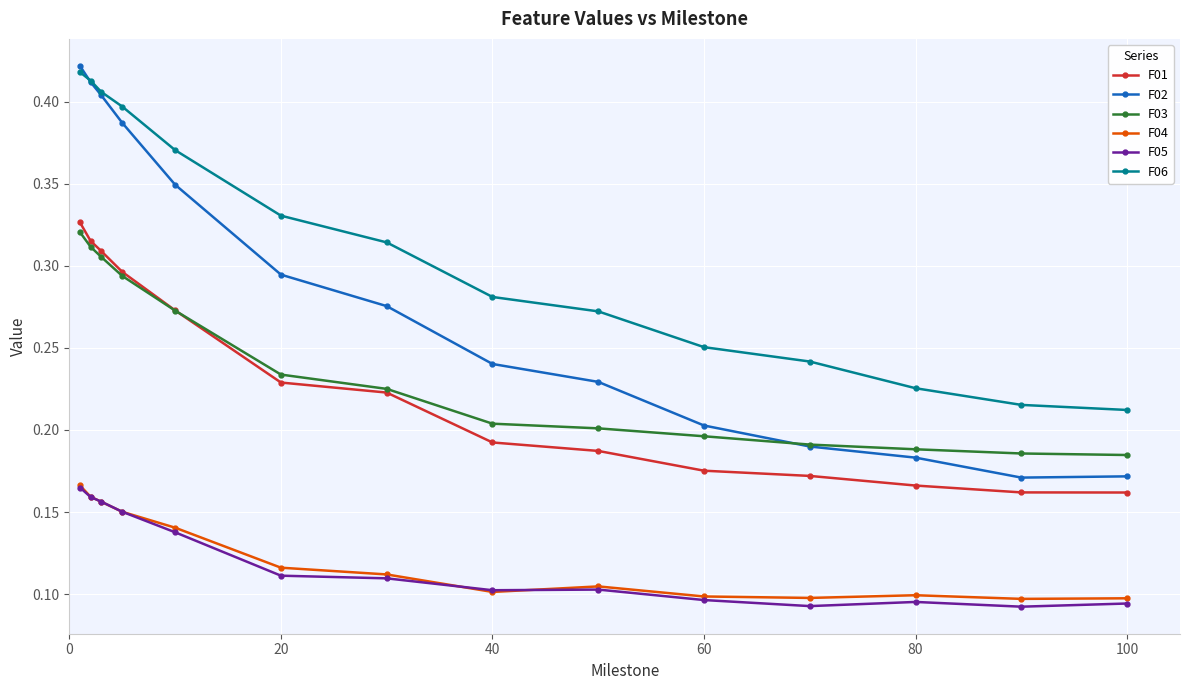

At how many categories does at least one series exceed 0?

14